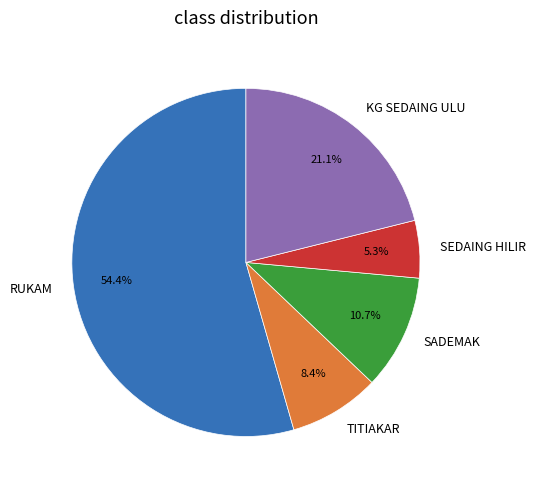

To the nearest percent, what percentage of the pie is KG SEDAING ULU?

21%